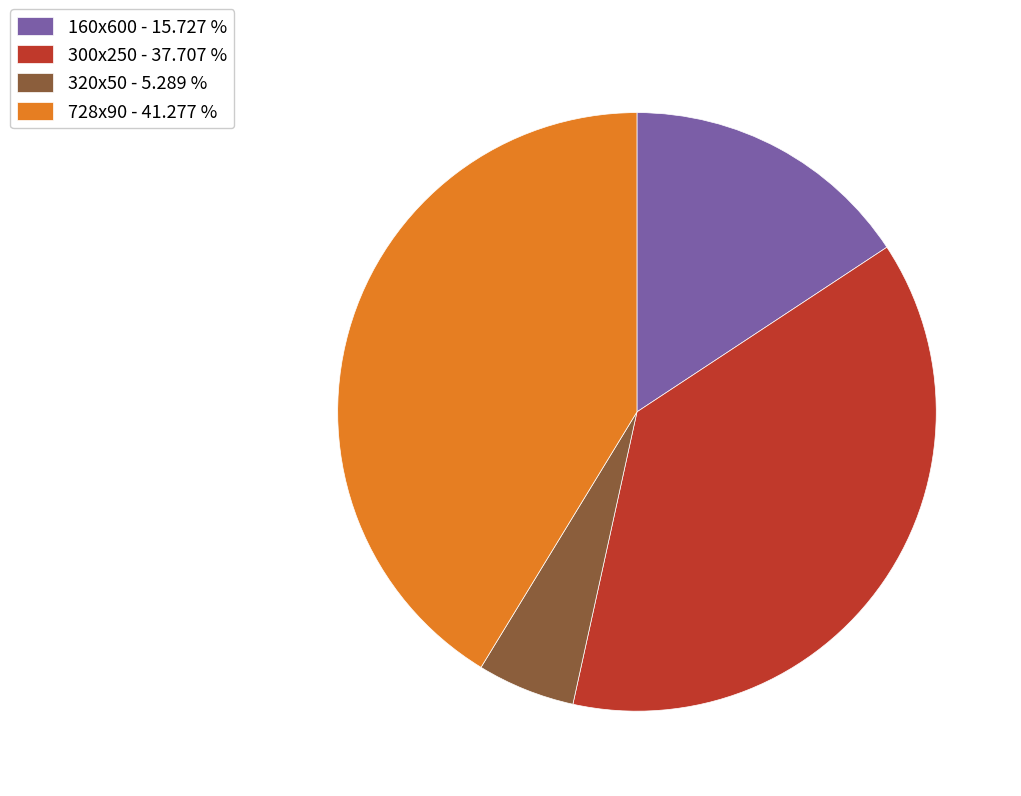

Is there any slice that represents more than half of the pie?

No